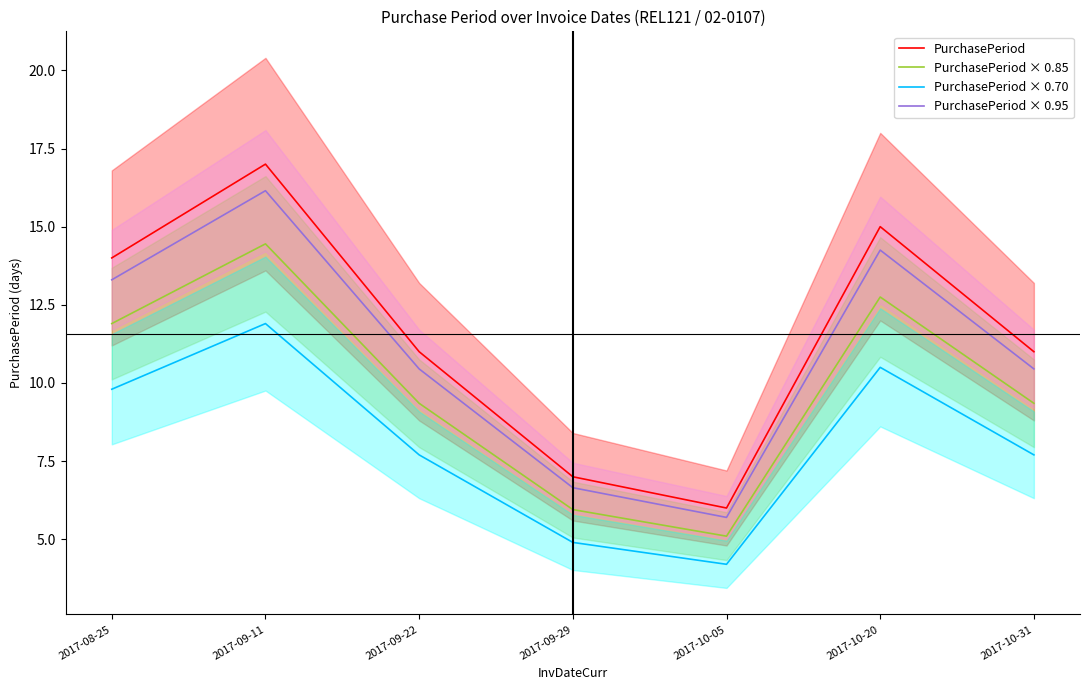

How many values in the PurchasePeriod × 0.95 series are below 10?

2